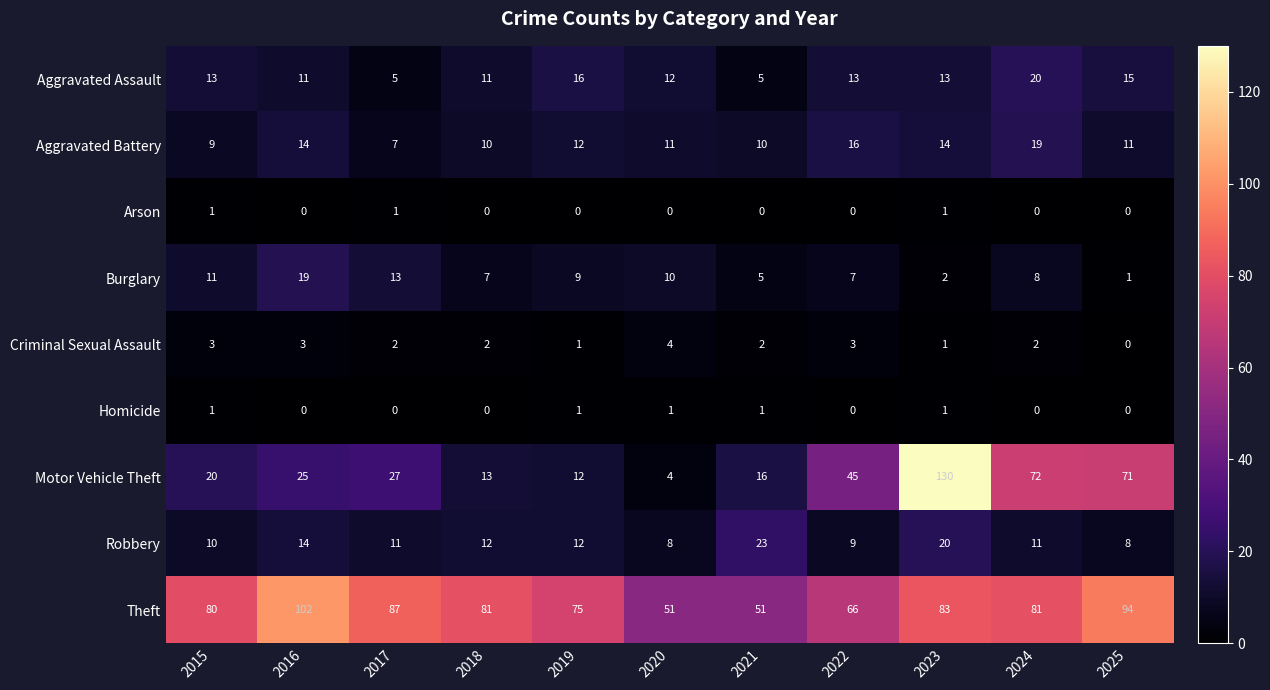

How many data points in Aggravated Assault are less than 13?

5